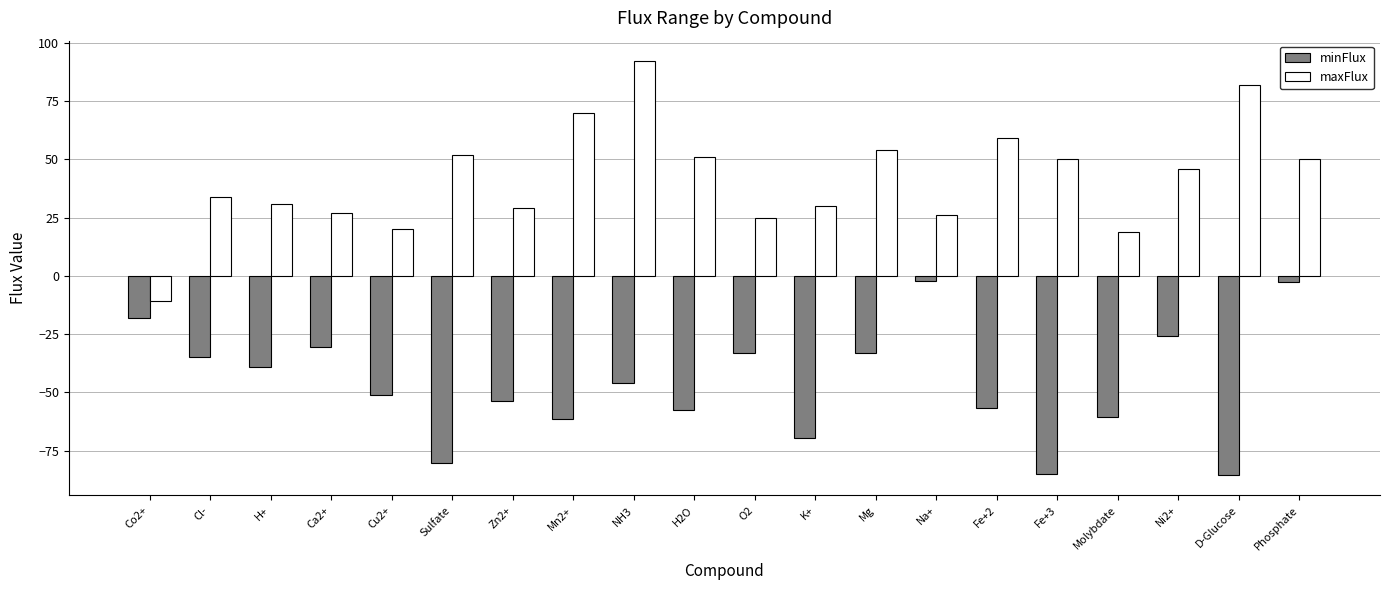

How many negative values does the maxFlux series have?

1